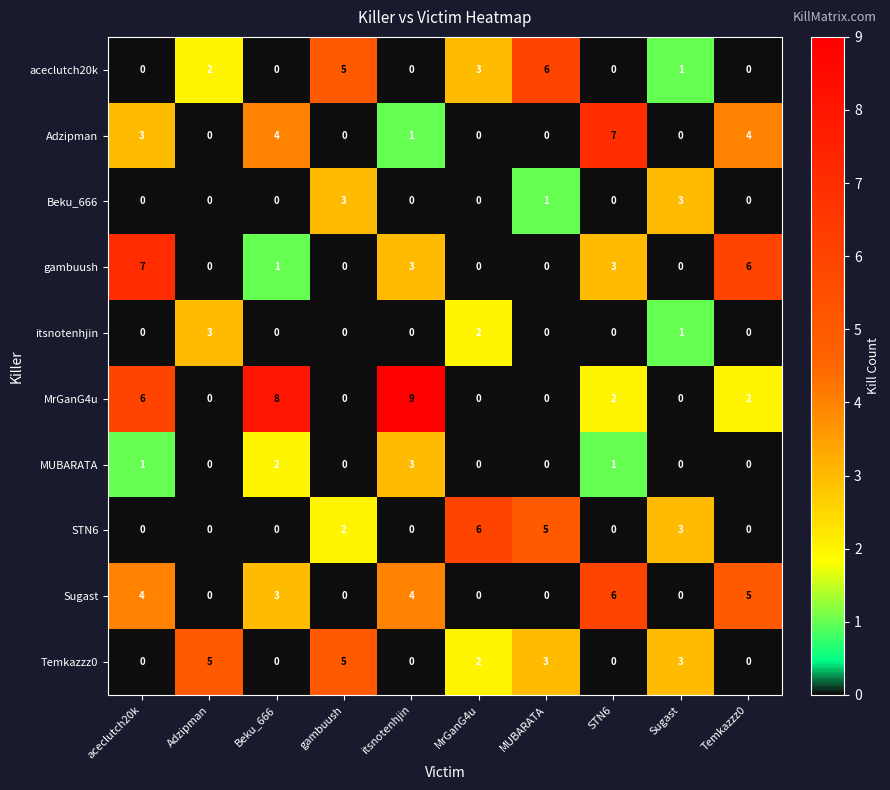

What is the highest value of the itsnotenhjin series?

3